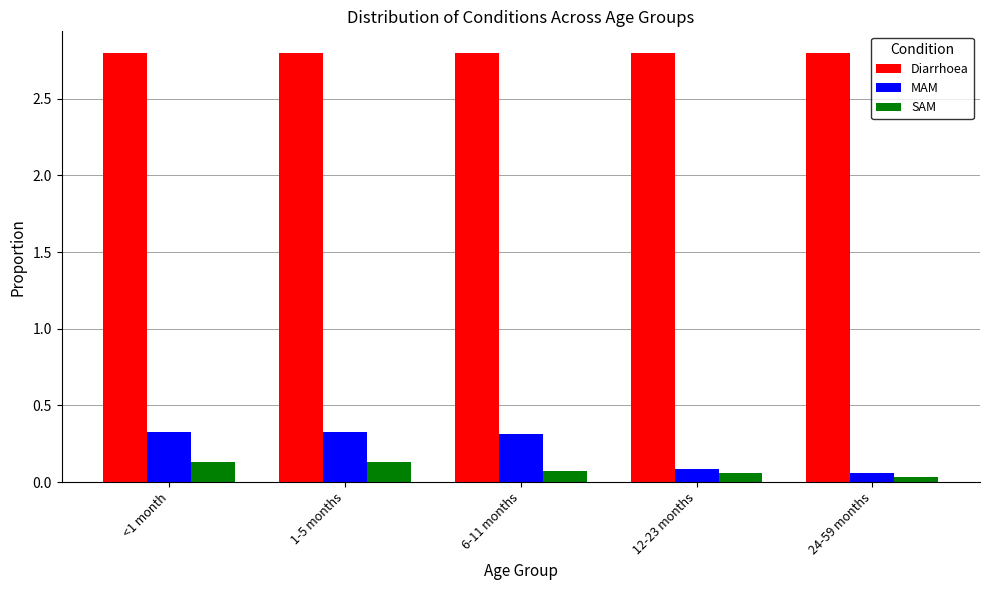

Does the chart contain any negative values?

No